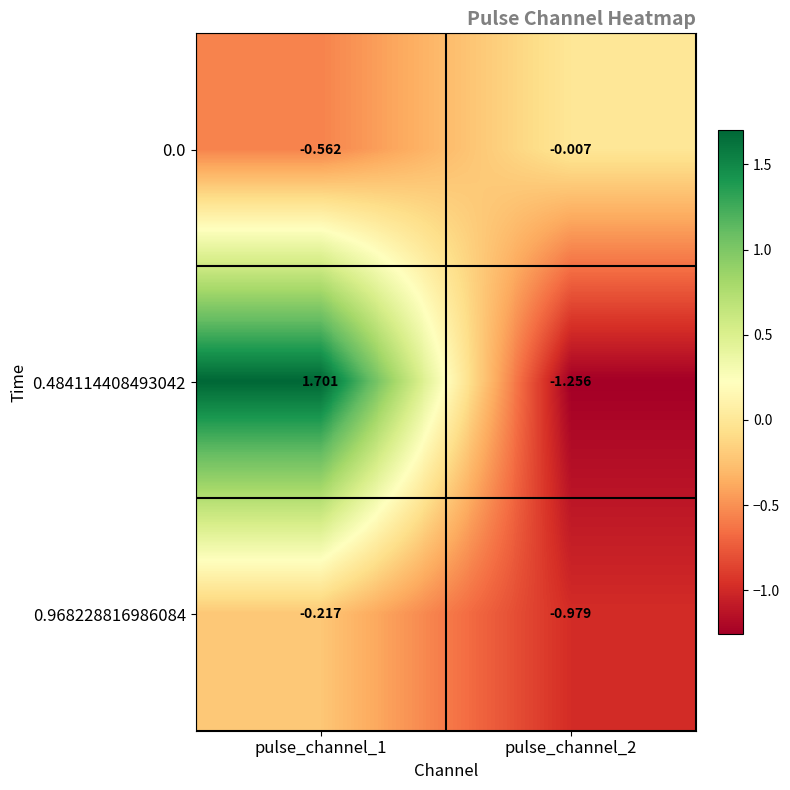

Is the value of 0.484114408493042 at pulse_channel_1 greater than the value of 0.0 at pulse_channel_1?

Yes